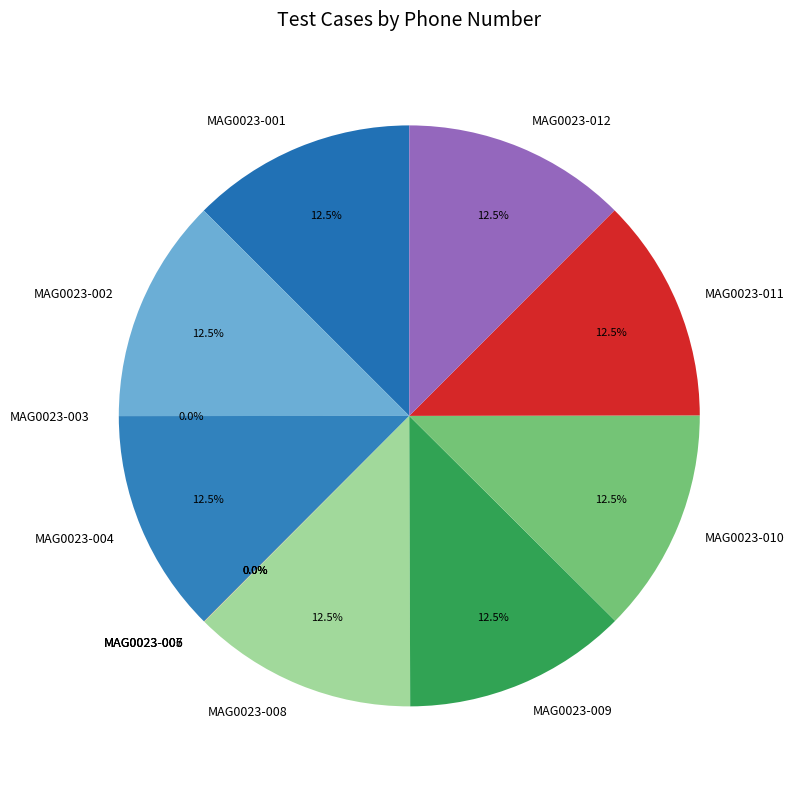

Is it true that MAG0023-012 is 12% of the pie?

True